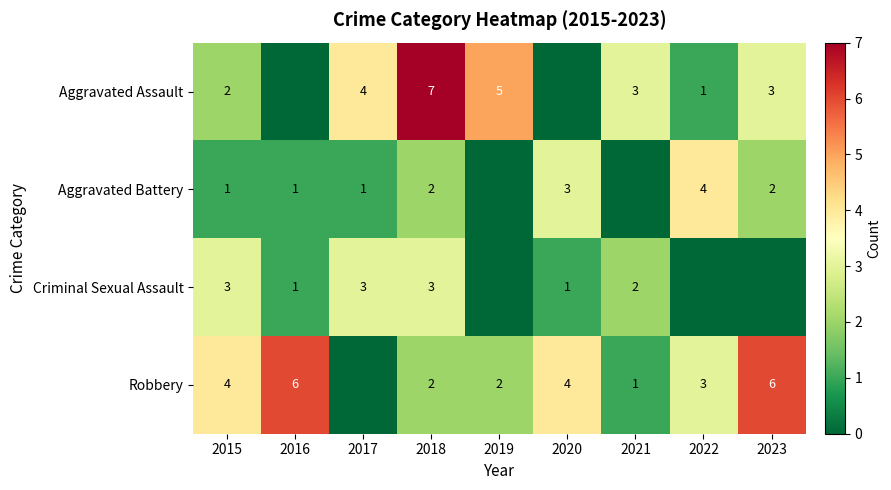

Which category has the lowest value across all series?

2016